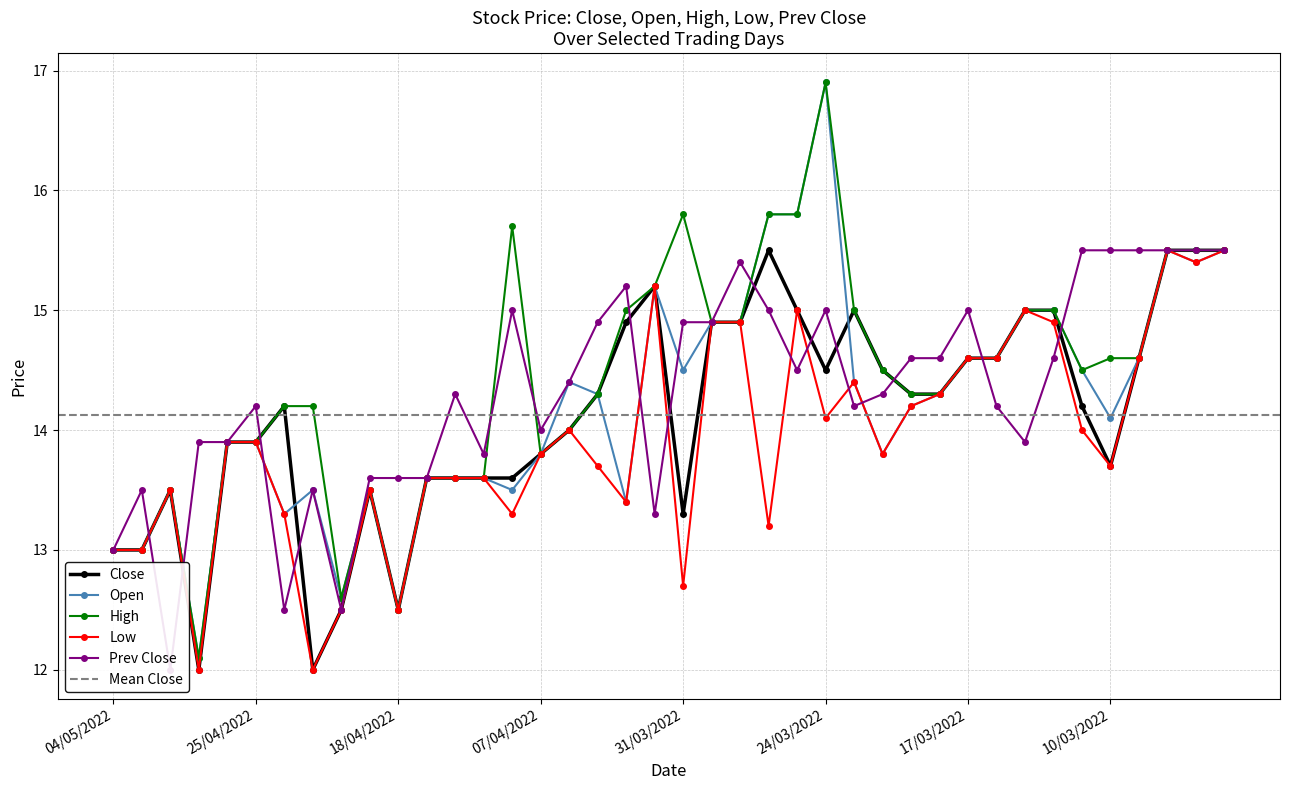

List the series in order of their overall mean, lowest first.

Low, Close, Open, Prev Close, High